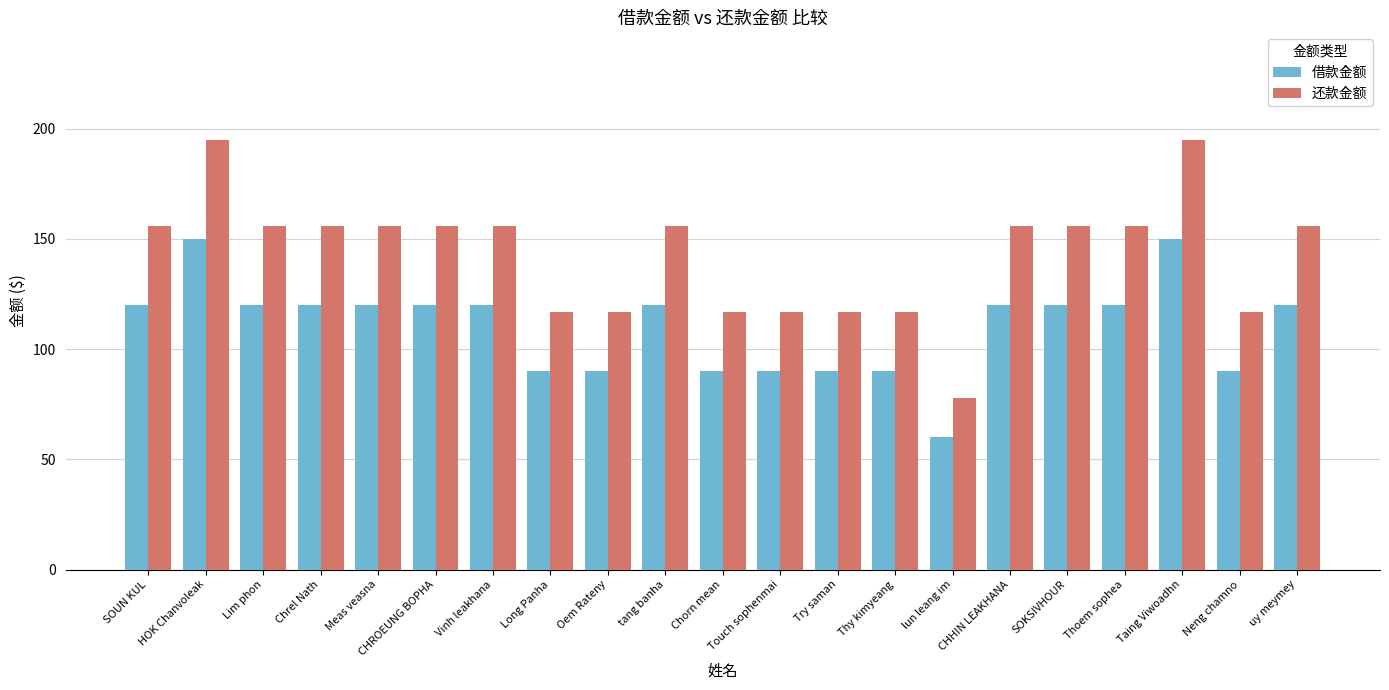

What is the difference between the second highest and minimum values in the 还款金额 series?

117